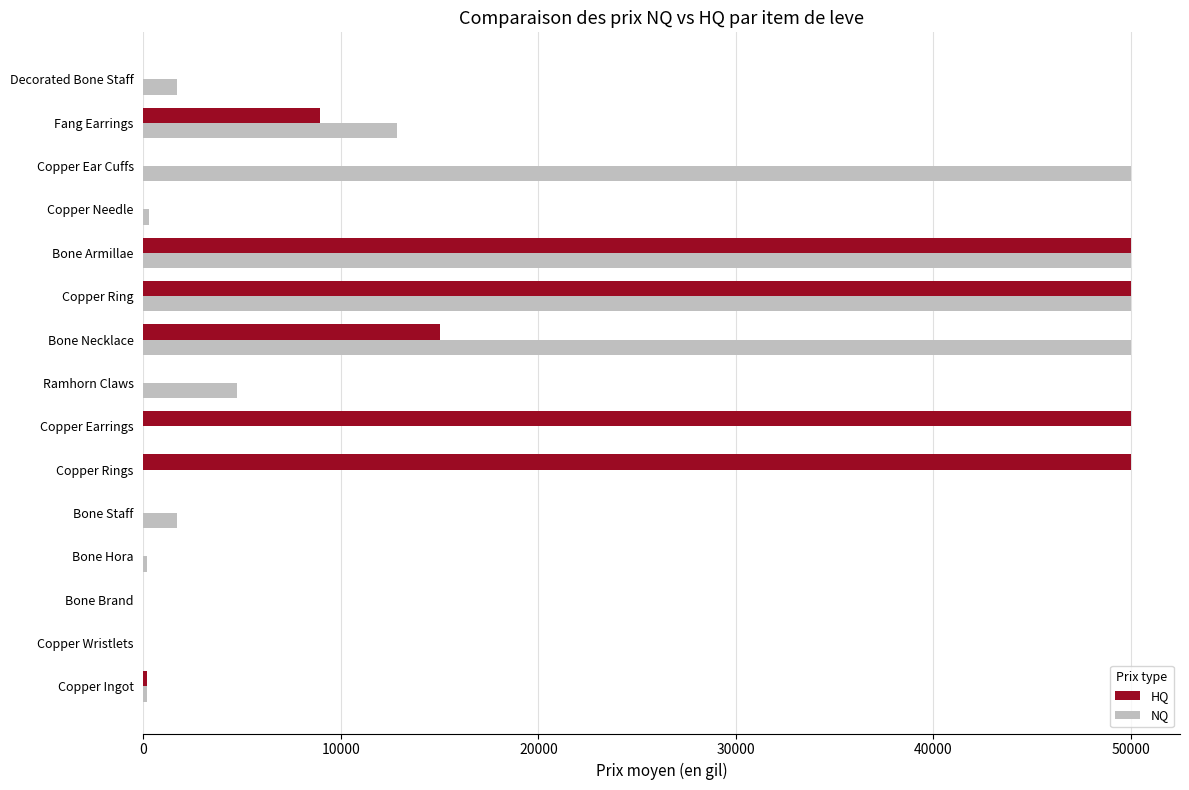

At which label is NQ closest to 25000?

Fang Earrings